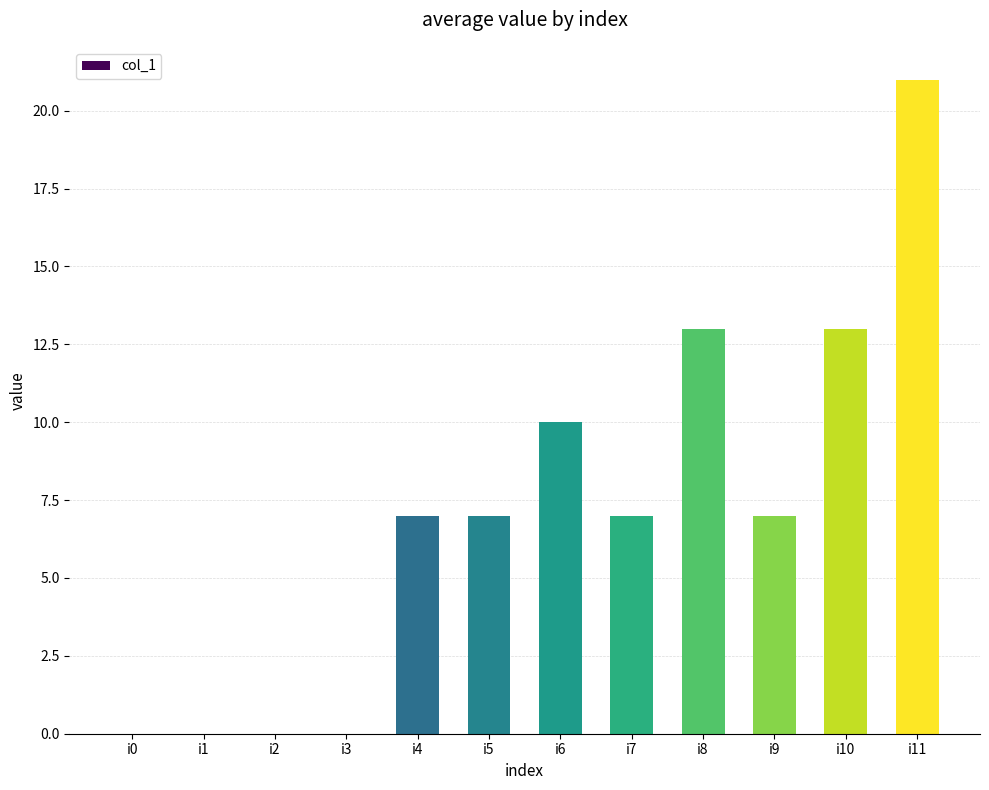

Reading left to right, what are all the values shown in this chart?

0	0	0	0	7	7	10	7	13	7	13	21